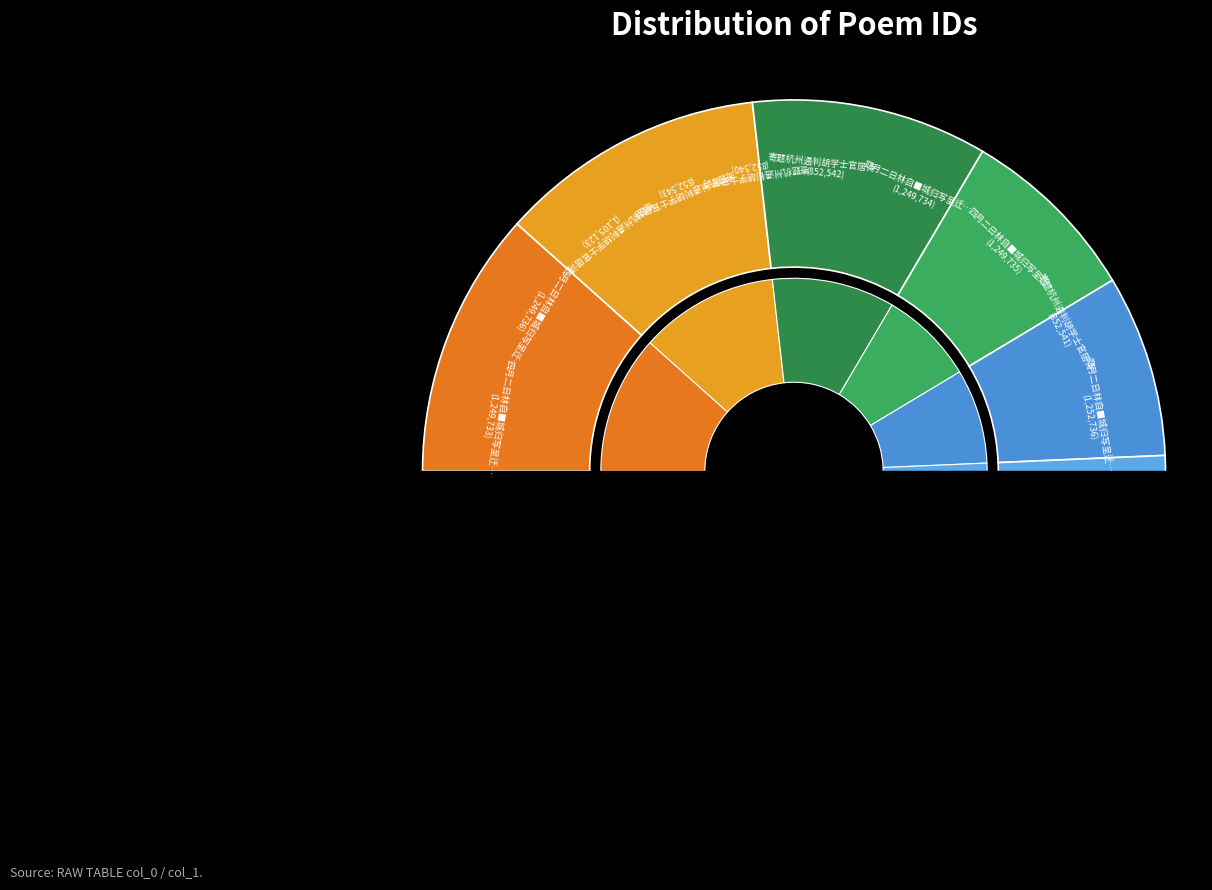

Which slice is the largest?

四月二日林自■城归写呈迁居诗四首因以述怀并记时事